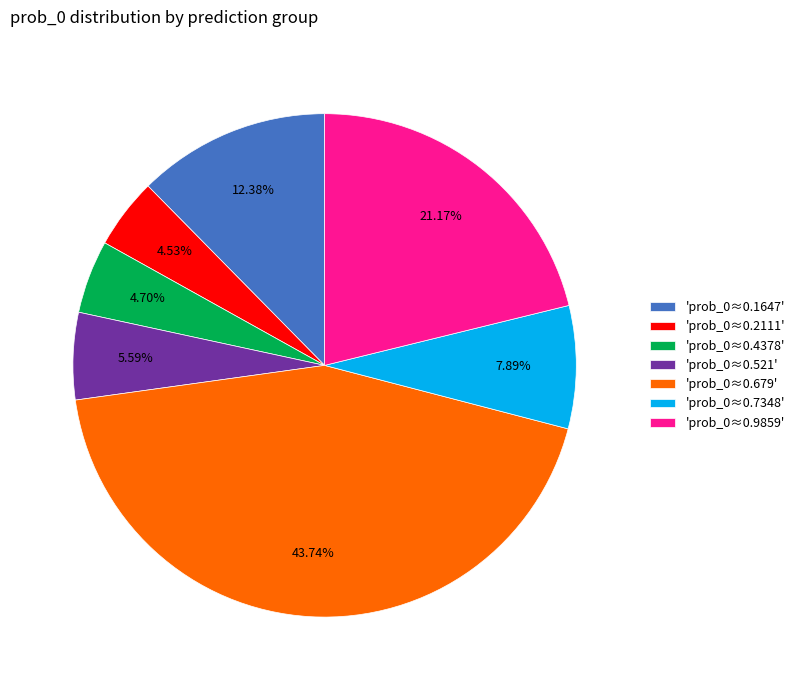

Between 'prob_0≈0.4378' and 'prob_0≈0.1647', which is larger?

'prob_0≈0.1647'